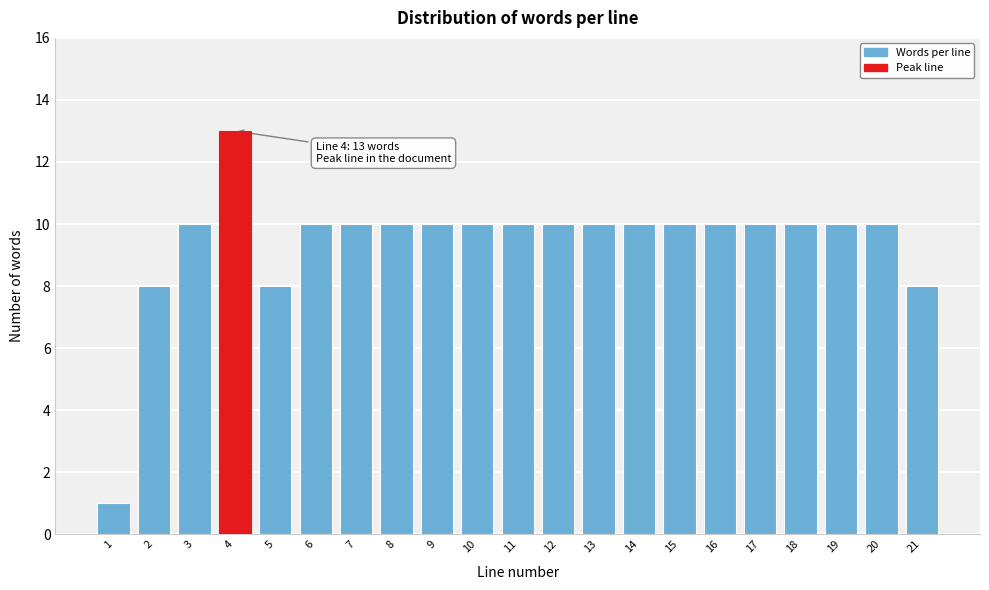

Reading right to left, list all the values displayed in this chart.

21=8	20=10	19=10	18=10	17=10	16=10	15=10	14=10	13=10	12=10	11=10	10=10	9=10	8=10	7=10	6=10	5=8	4=13	3=10	2=8	1=1